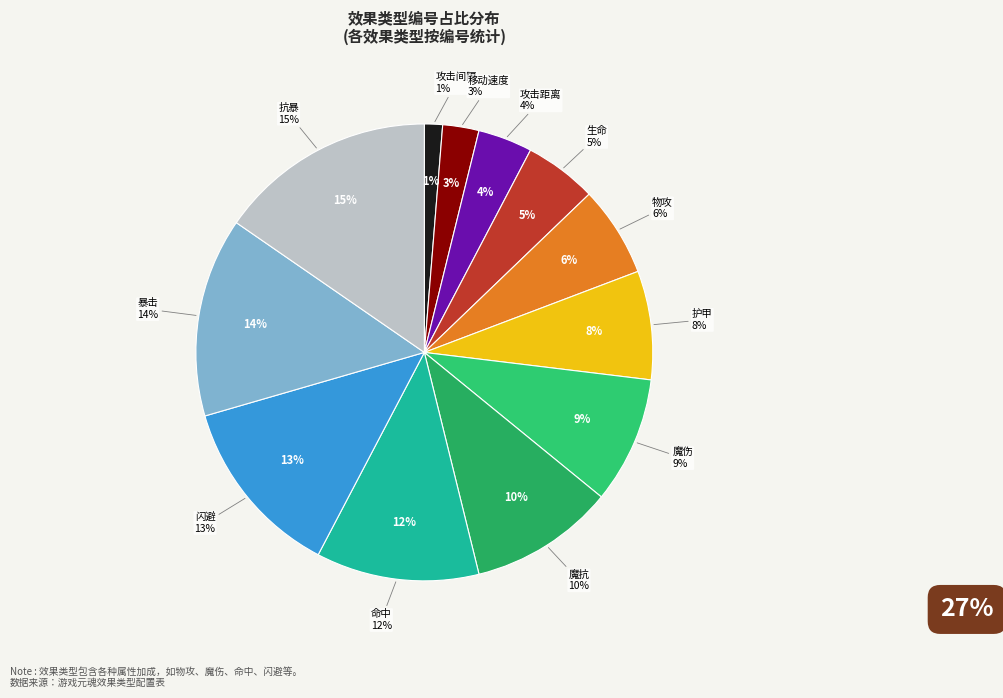

What portion of the pie excludes 护甲?

92.3%